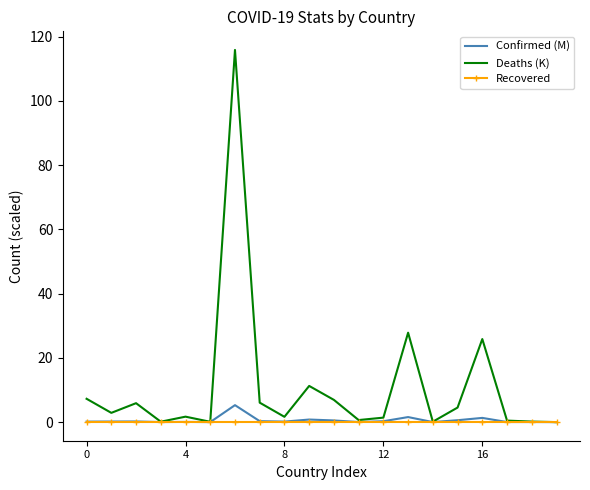

Rank the series by their maximum value, from lowest to highest.

Recovered, Confirmed (M), Deaths (K)